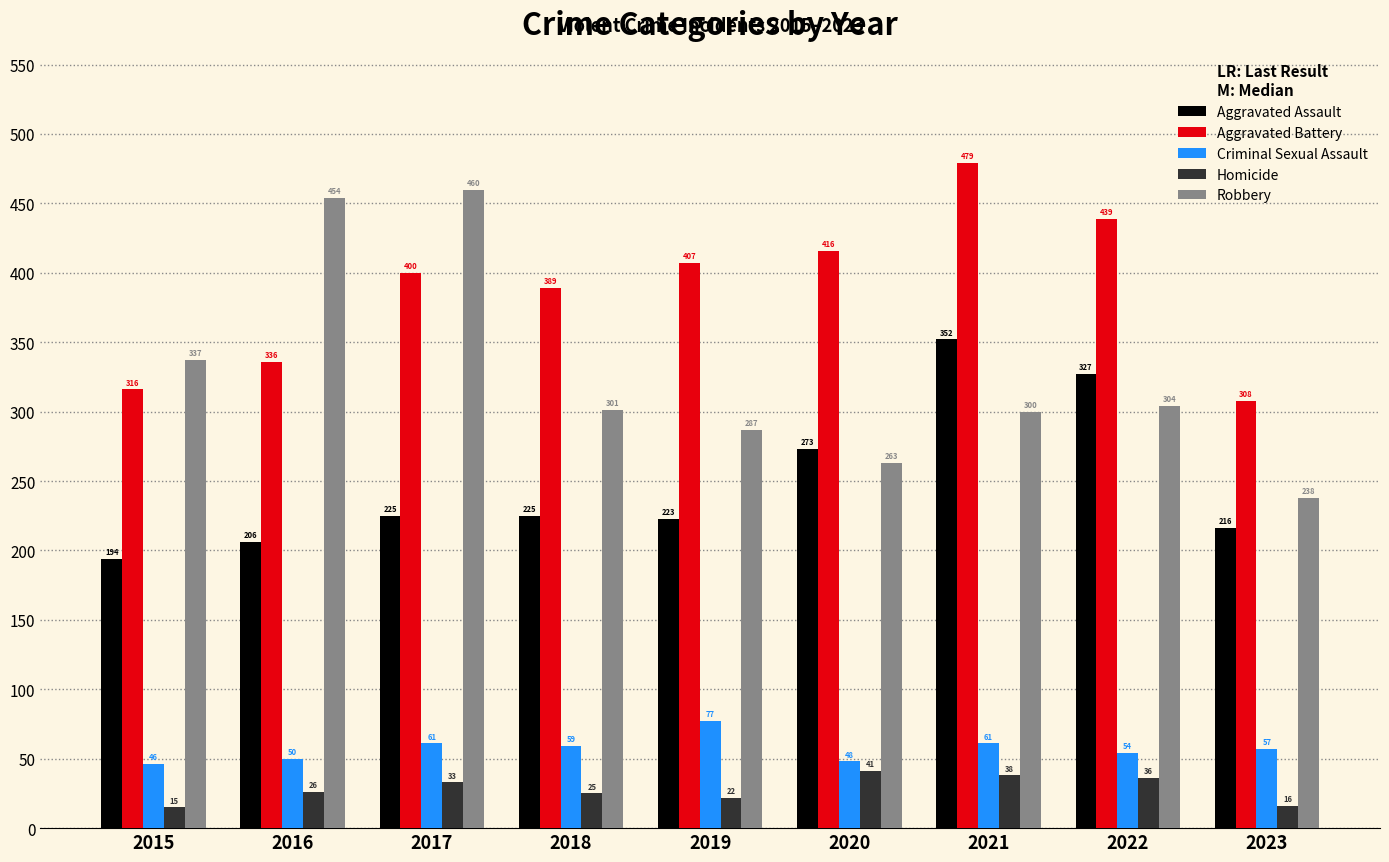

The Criminal Sexual Assault series shows 94 at 2023. True or false?

False